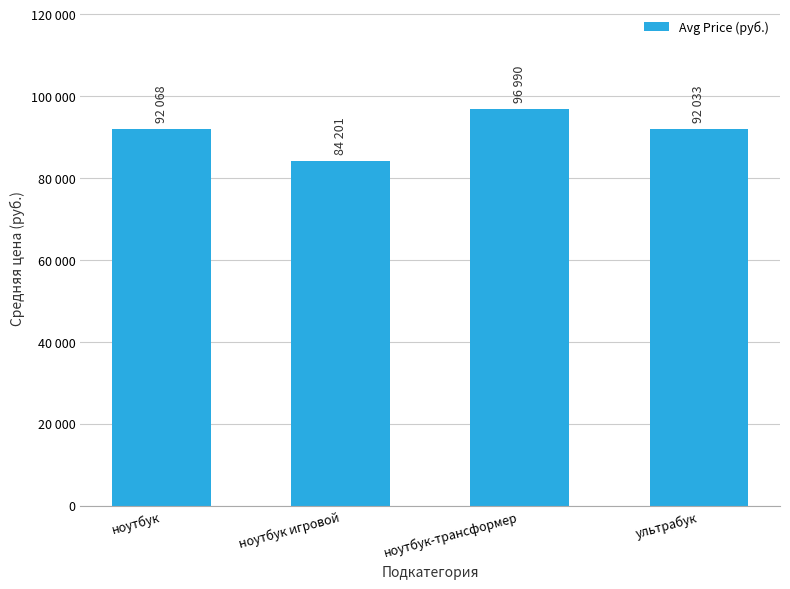

What is the greatest value displayed?

96990.0